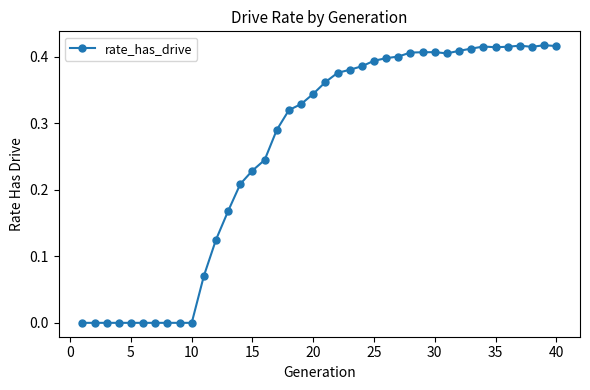

What is the sum of all values?

10.4